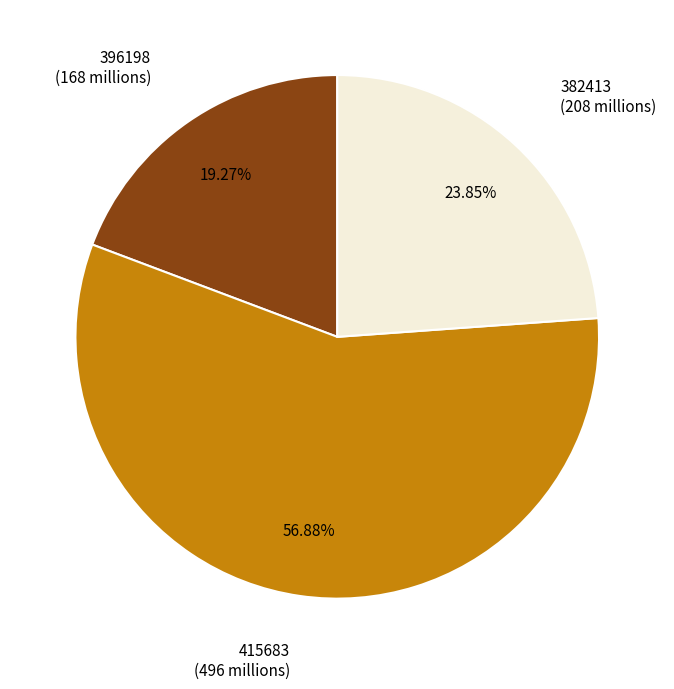

Is there a majority slice in this chart?

Yes